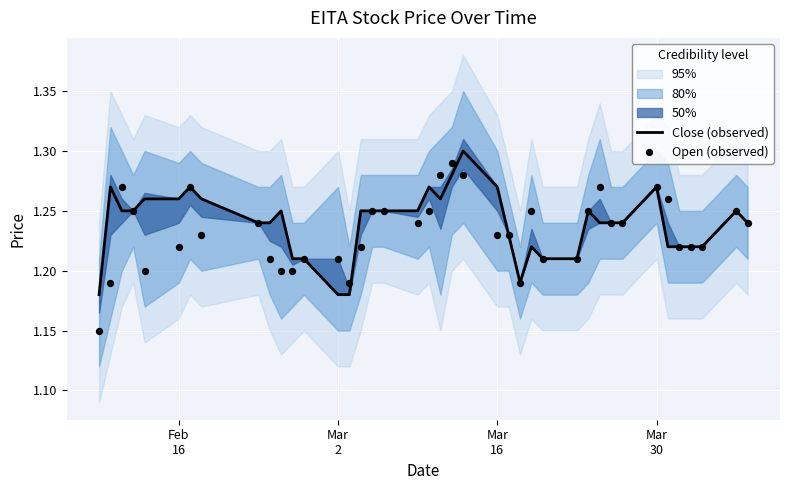

Is the value of Close (observed) at 32 greater than the value of Open (observed) at 19?

No